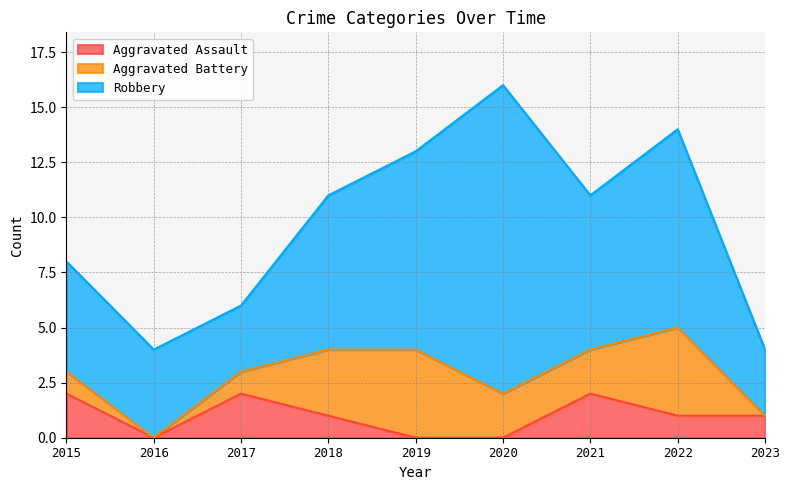

Reading left to right, transcribe all the data shown in this chart.

Aggravated Assault: 2	0	2	1	0	0	2	1	1
Aggravated Battery: 1	0	1	3	4	2	2	4	0
Robbery: 5	4	3	7	9	14	7	9	3